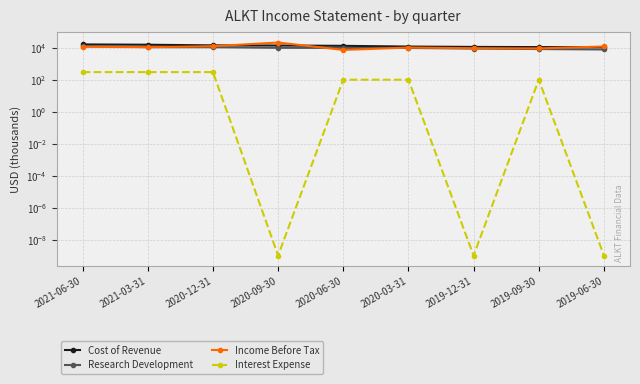

List the series in order of their peak value, lowest first.

Interest Expense, Research Development, Cost of Revenue, Income Before Tax